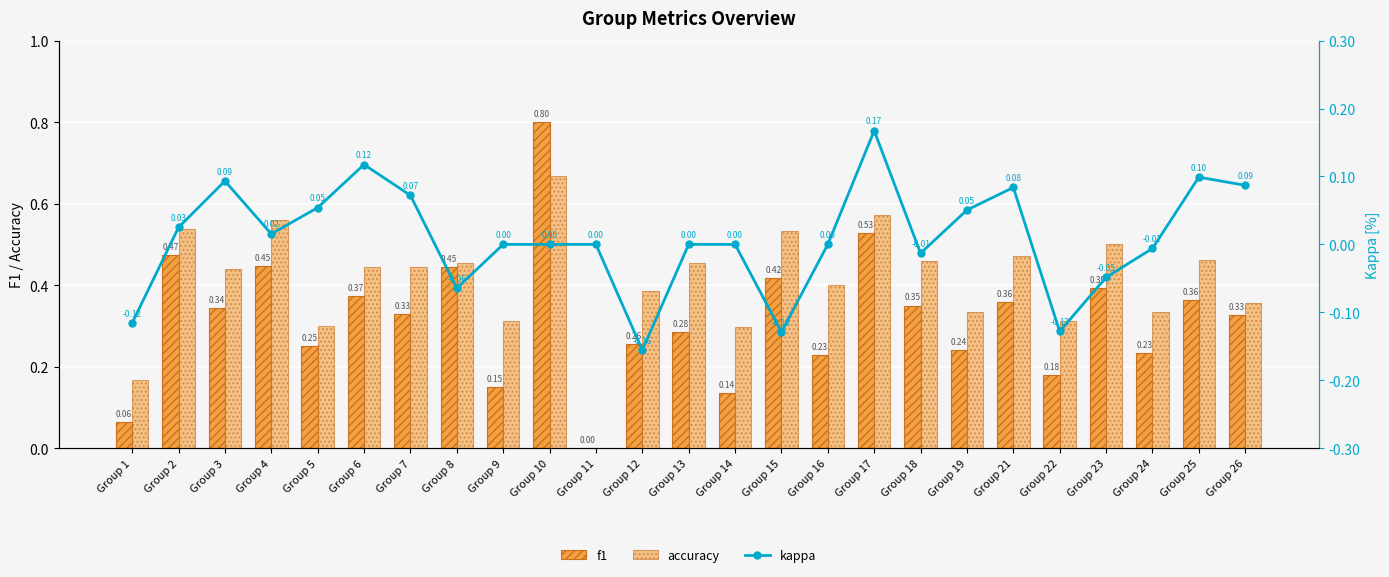

What are all the series names shown in the legend?

f1, accuracy, kappa